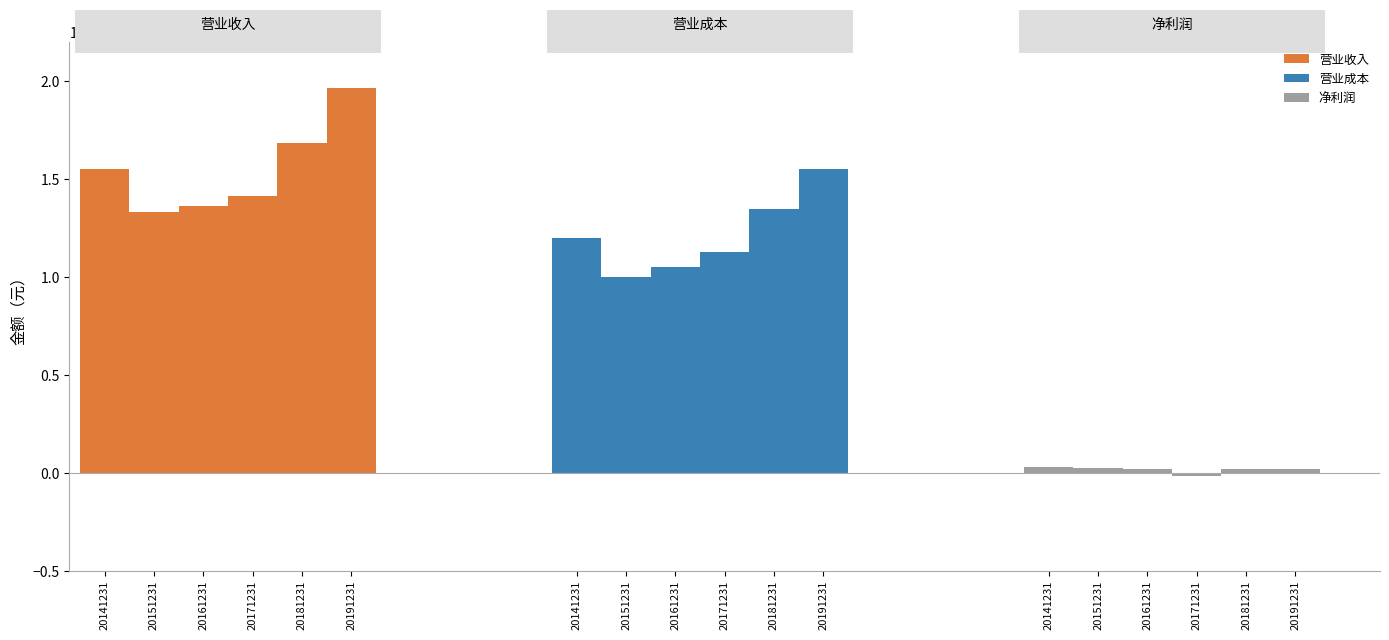

At which label is 营业收入 closest to 1650221535?

20181231